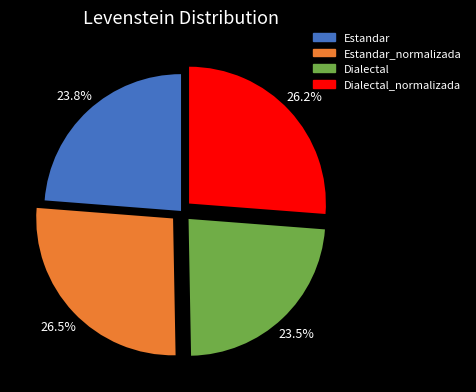

What is the ratio of the value at Dialectal to the value at Dialectal_normalizada?

0.9